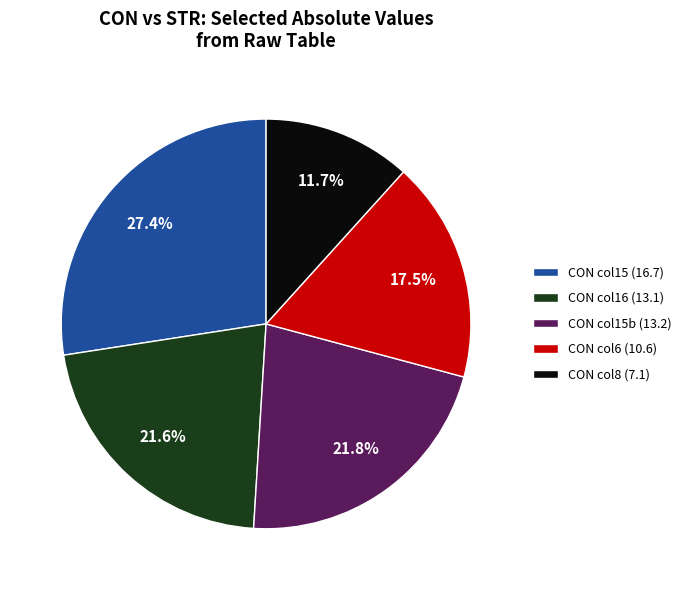

Is there any slice that represents more than half of the pie?

No